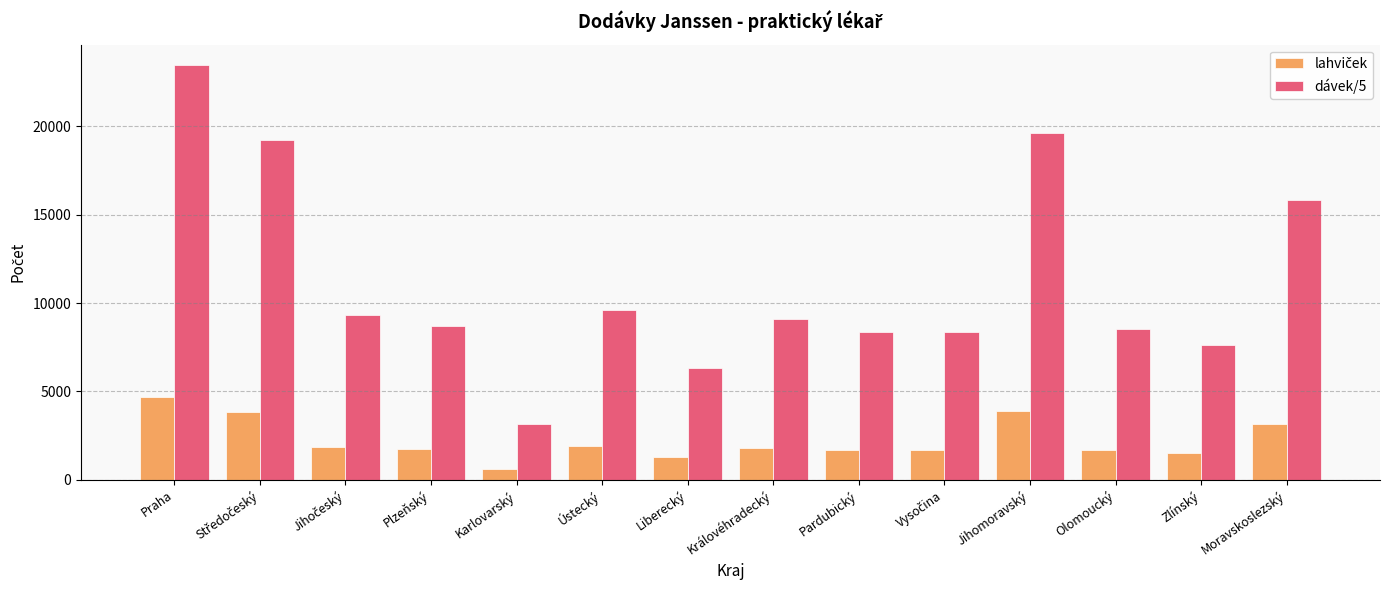

Which label corresponds to the smallest value in the chart?

Karlovarský